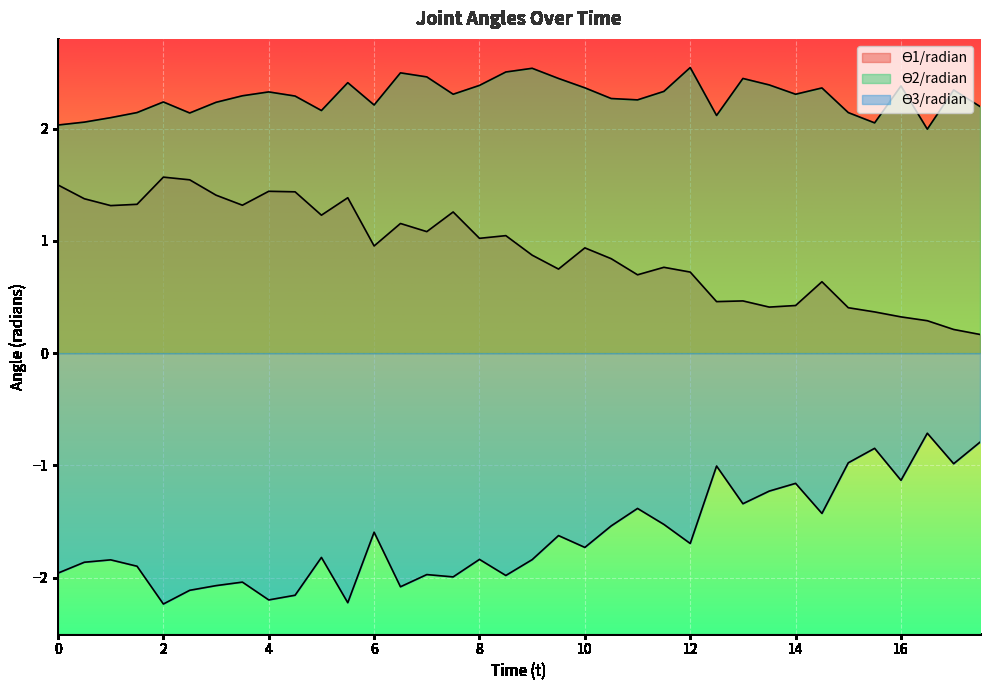

How many lines are shown in the chart?

3